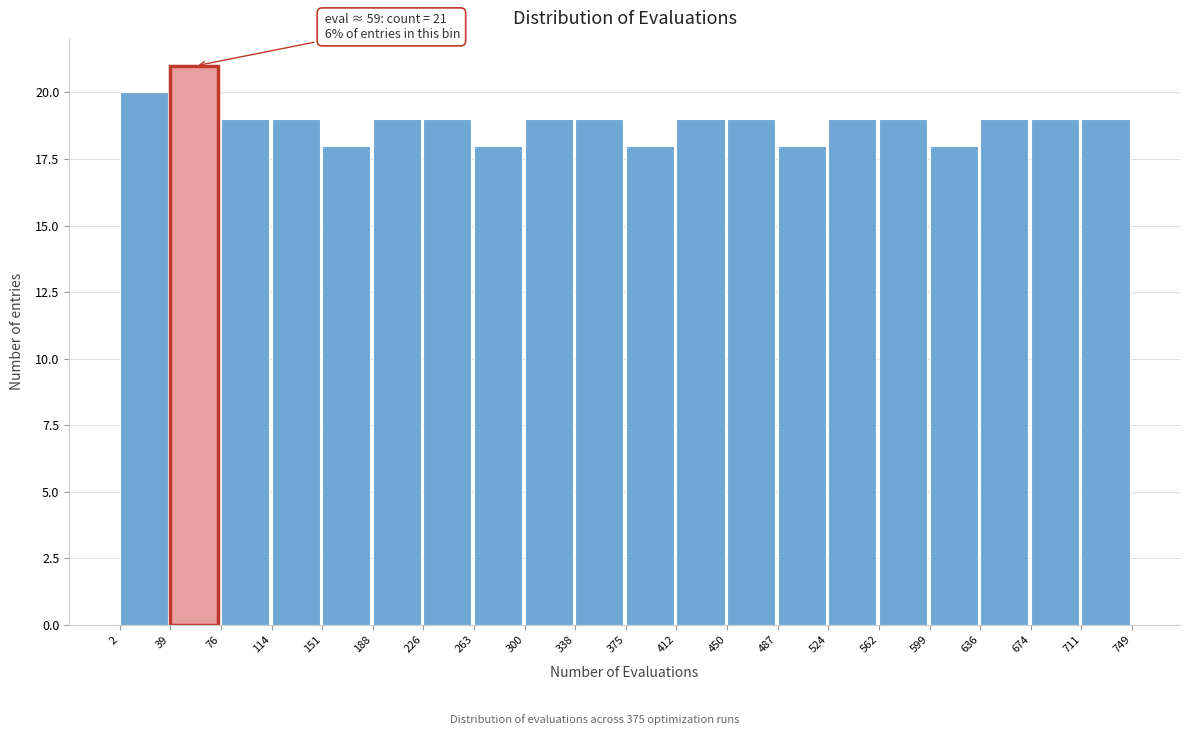

Which range on the x-axis has the tallest bar?

39 to 76